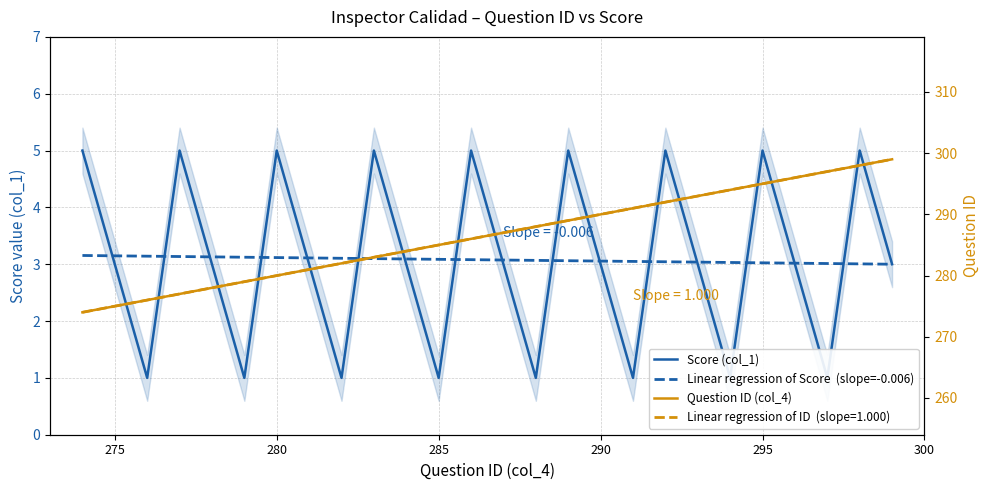

What is the highest value of the Score (col_1) series?

5.0